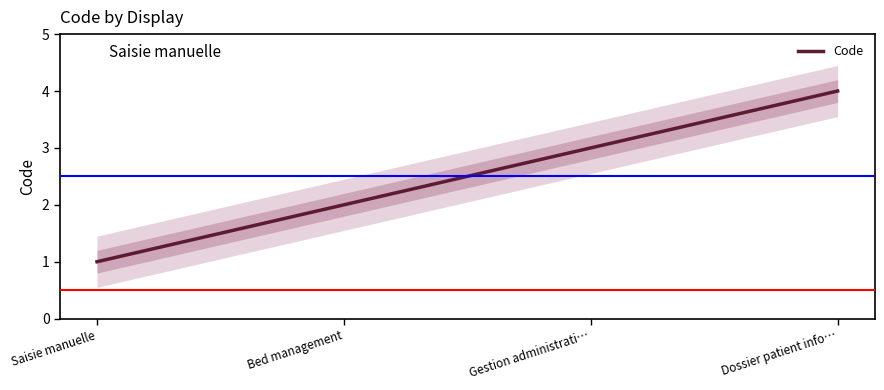

Count the values in the range 2 to 4.

3